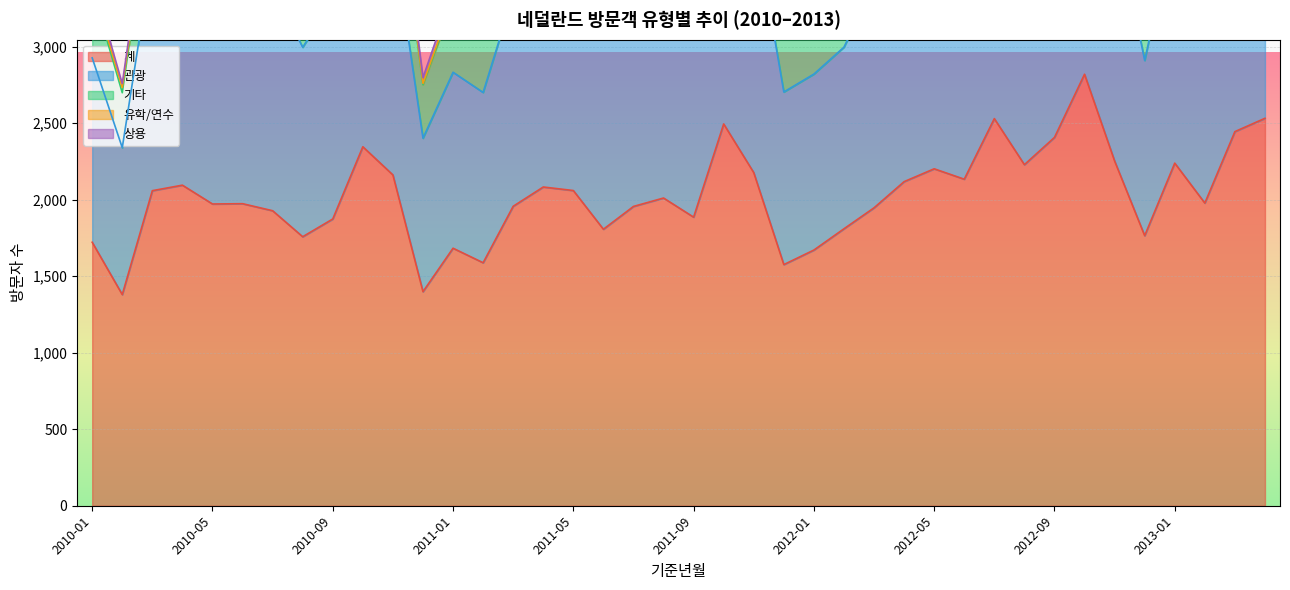

Reading left to right, transcribe all the data shown in this chart.

계: 2010-01=1722	2010-02=1380	2010-03=2059	2010-04=2095	2010-05=1972	2010-06=1974	2010-07=1928	2010-08=1758	2010-09=1874	2010-10=2346	2010-11=2162	2010-12=1399	2011-01=1683	2011-02=1588	2011-03=1957	2011-04=2083	2011-05=2060	2011-06=1807	2011-07=1956	2011-08=2011	2011-09=1886	2011-10=2495	2011-11=2177	2011-12=1576	2012-01=1671	2012-02=1810	2012-03=1947	2012-04=2118	2012-05=2202	2012-06=2134	2012-07=2530	2012-08=2229	2012-09=2407	2012-10=2820	2012-11=2253	2012-12=1765	2013-01=2239	2013-02=1978	2013-03=2445	2013-04=2532
관광: 2010-01=1205	2010-02=960	2010-03=1541	2010-04=1529	2010-05=1465	2010-06=1479	2010-07=1469	2010-08=1238	2010-09=1431	2010-10=1893	2010-11=1581	2010-12=1003	2011-01=1150	2011-02=1113	2011-03=1381	2011-04=1628	2011-05=1454	2011-06=1346	2011-07=1490	2011-08=1445	2011-09=1411	2011-10=1994	2011-11=1671	2011-12=1128	2012-01=1150	2012-02=1187	2012-03=1455	2012-04=1635	2012-05=1729	2012-06=1632	2012-07=1929	2012-08=1574	2012-09=1834	2012-10=2117	2012-11=1621	2012-12=1145	2013-01=1578	2013-02=1353	2013-03=1719	2013-04=1796
기타: 2010-01=449	2010-02=359	2010-03=465	2010-04=511	2010-05=446	2010-06=457	2010-07=399	2010-08=397	2010-09=379	2010-10=404	2010-11=506	2010-12=350	2011-01=457	2011-02=389	2011-03=517	2011-04=397	2011-05=530	2011-06=399	2011-07=407	2011-08=413	2011-09=407	2011-10=460	2011-11=442	2011-12=392	2012-01=444	2012-02=507	2012-03=440	2012-04=429	2012-05=401	2012-06=427	2012-07=536	2012-08=472	2012-09=504	2012-10=587	2012-11=550	2012-12=528	2013-01=540	2013-02=491	2013-03=658	2013-04=649
유학/연수: 2010-01=20	2010-02=34	2010-03=6	2010-04=13	2010-05=20	2010-06=8	2010-07=15	2010-08=80	2010-09=10	2010-10=9	2010-11=26	2010-12=8	2011-01=19	2011-02=52	2011-03=6	2011-04=12	2011-05=20	2011-06=10	2011-07=10	2011-08=103	2011-09=12	2011-10=4	2011-11=23	2011-12=20	2012-01=25	2012-02=76	2012-03=6	2012-04=8	2012-05=12	2012-06=15	2012-07=6	2012-08=118	2012-09=8	2012-10=30	2012-11=34	2012-12=31	2013-01=32	2013-02=87	2013-03=6	2013-04=26
상용: 2010-01=47	2010-02=26	2010-03=46	2010-04=40	2010-05=39	2010-06=29	2010-07=44	2010-08=41	2010-09=54	2010-10=39	2010-11=48	2010-12=38	2011-01=57	2011-02=32	2011-03=52	2011-04=44	2011-05=53	2011-06=51	2011-07=44	2011-08=49	2011-09=55	2011-10=37	2011-11=38	2011-12=35	2012-01=49	2012-02=40	2012-03=45	2012-04=45	2012-05=59	2012-06=58	2012-07=59	2012-08=64	2012-09=60	2012-10=86	2012-11=47	2012-12=60	2013-01=86	2013-02=47	2013-03=62	2013-04=60